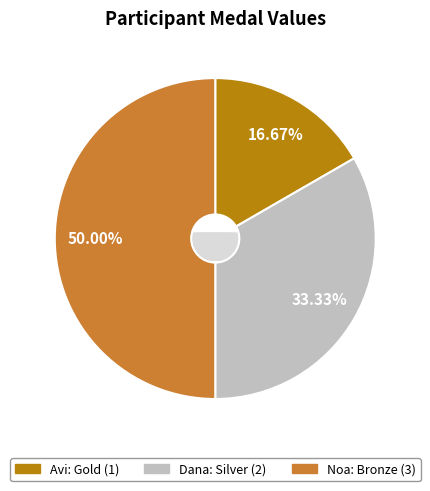

Is it true that Dana is 33% of the pie?

True